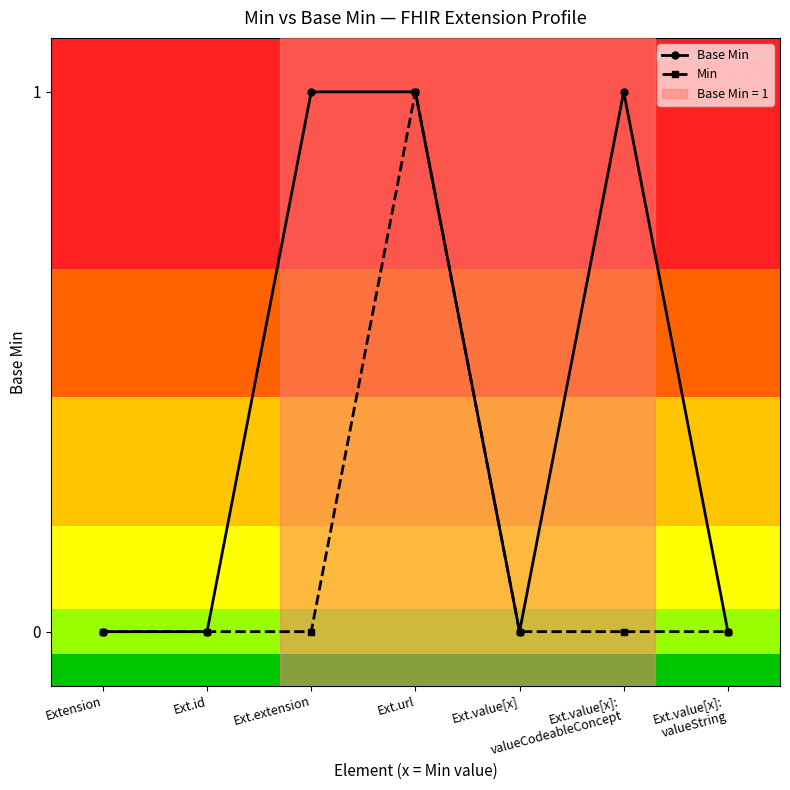

Which series changed the most between Ext.url and Ext.value[x]:
valueCodeableConcept?

Min